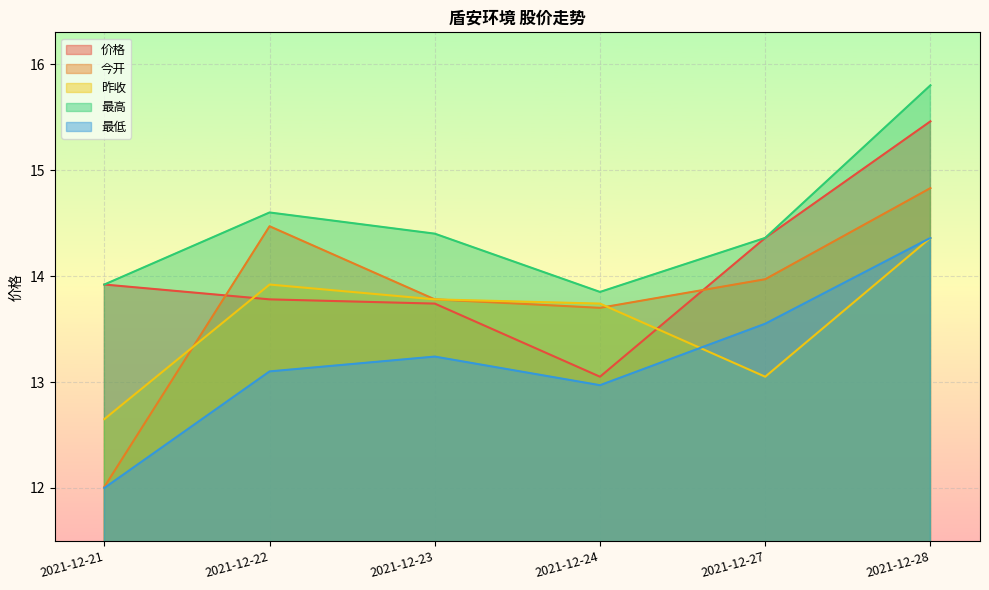

At which category does 最高 reach its first local peak?

2021-12-22